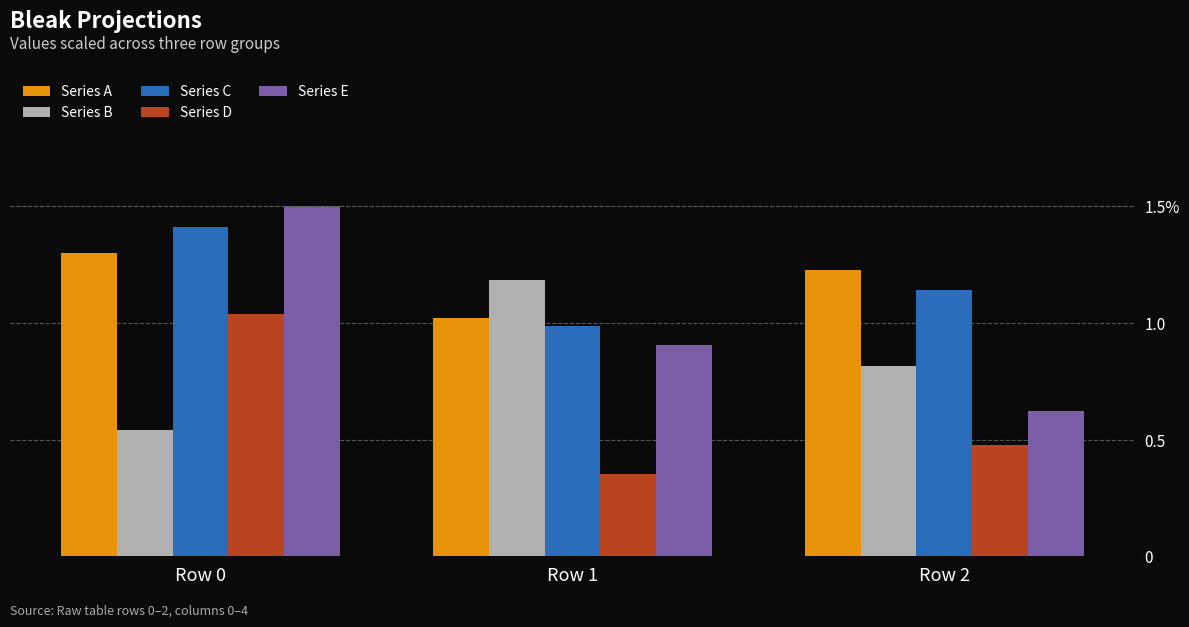

Rank the categories by Series D value from lowest to highest.

Row 1, Row 2, Row 0